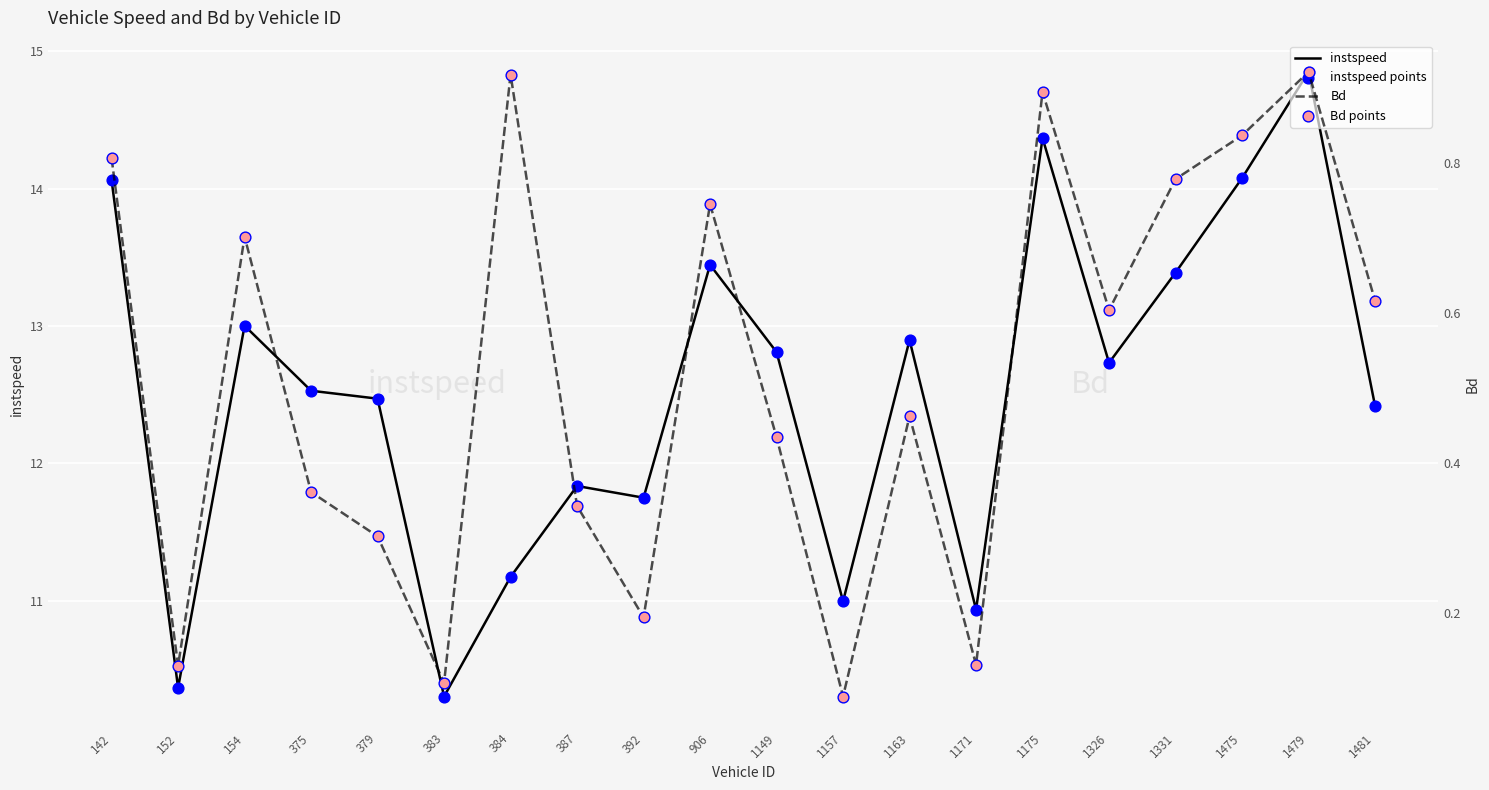

Which series contains the highest Y value?

instspeed